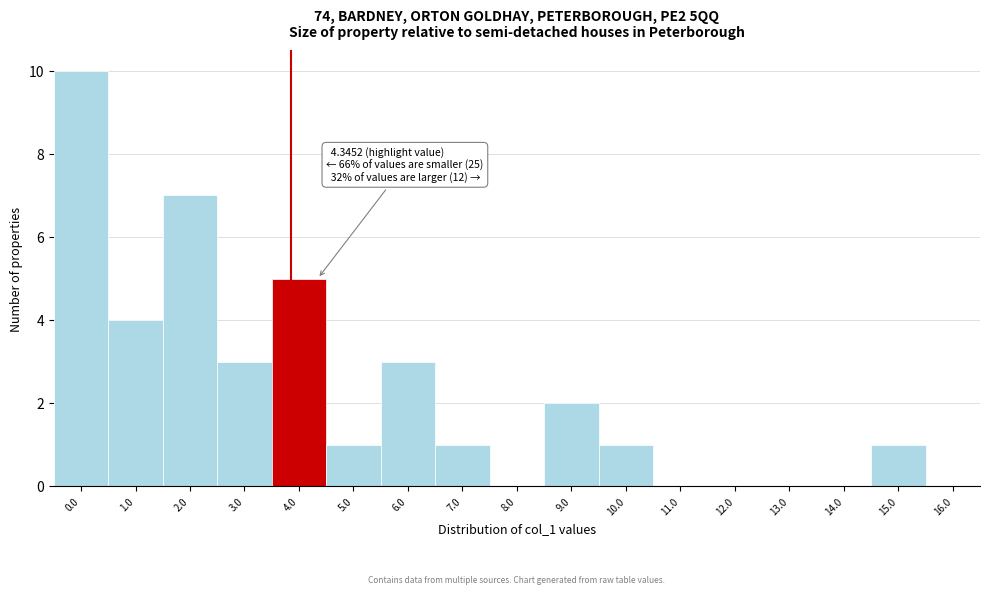

Reading left to right, what are all the values shown in this chart?

0.0=10	1.0=4	2.0=7	3.0=3	4.0=5	5.0=1	6.0=3	7.0=1	8.0=0	9.0=2	10.0=1	11.0=0	12.0=0	13.0=0	14.0=0	15.0=1	16.0=0